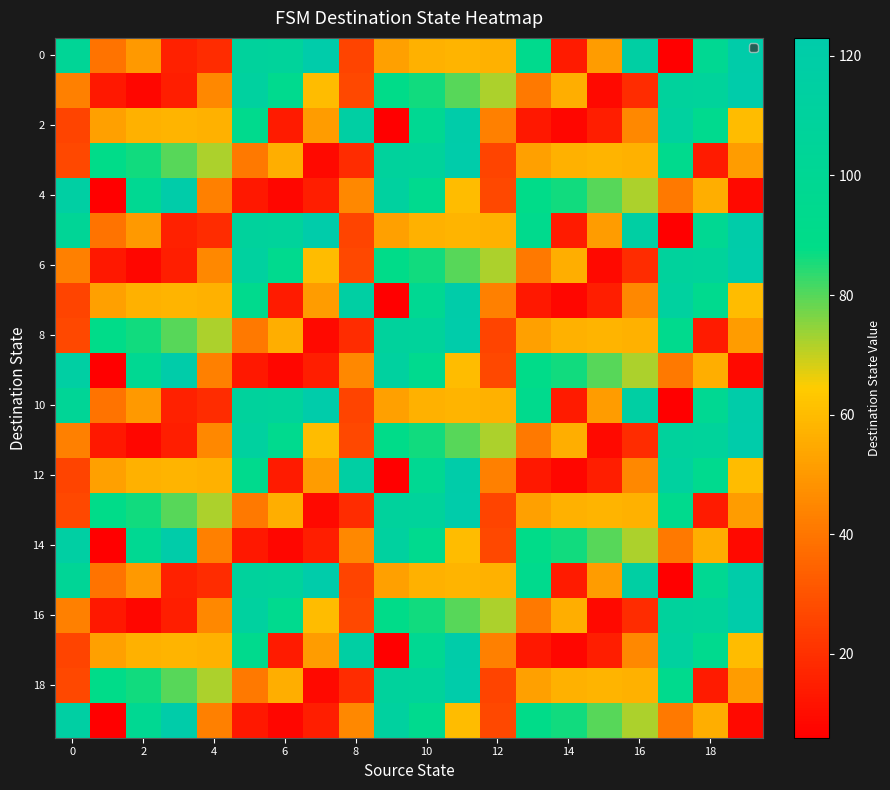

At how many categories does at least one series exceed 6?

20